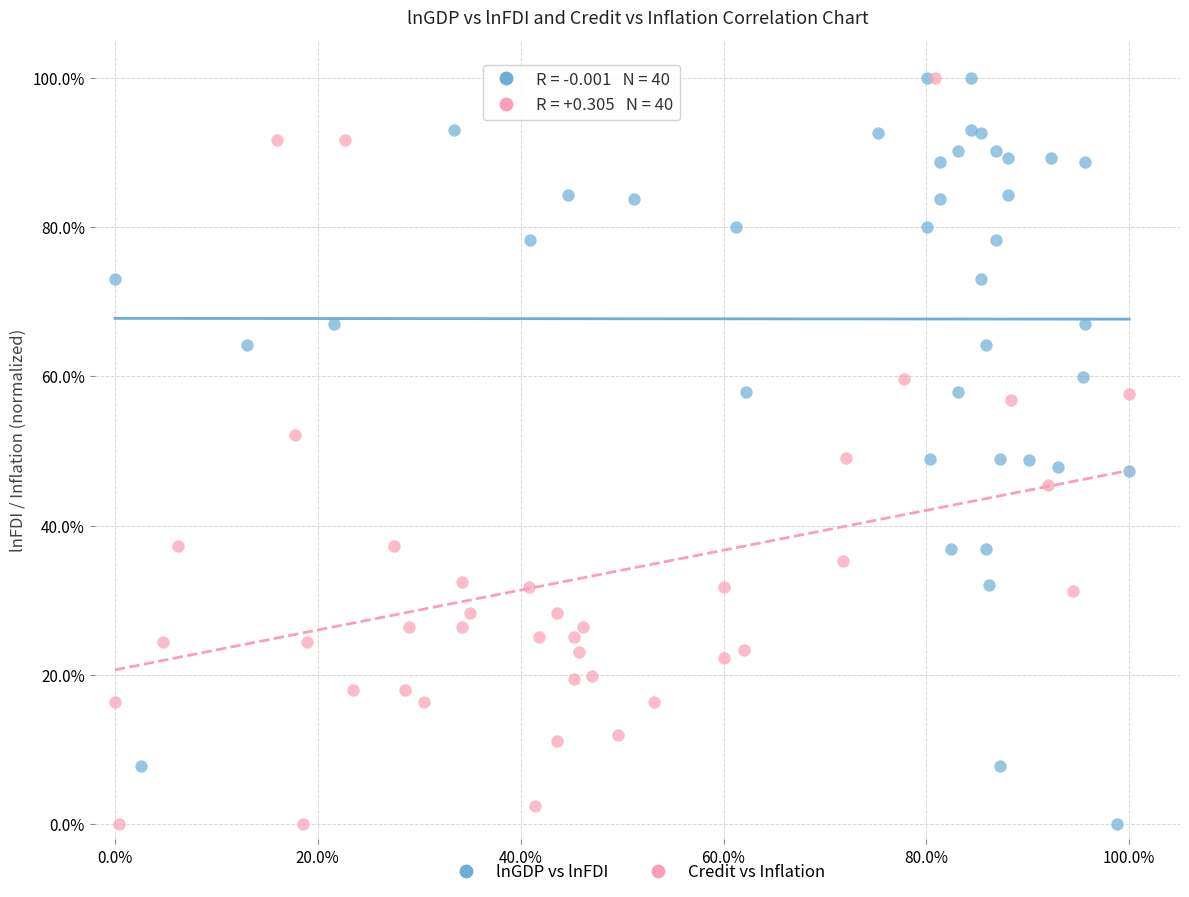

What are all the series names shown in the legend?

lnGDP vs lnFDI, Credit vs Inflation